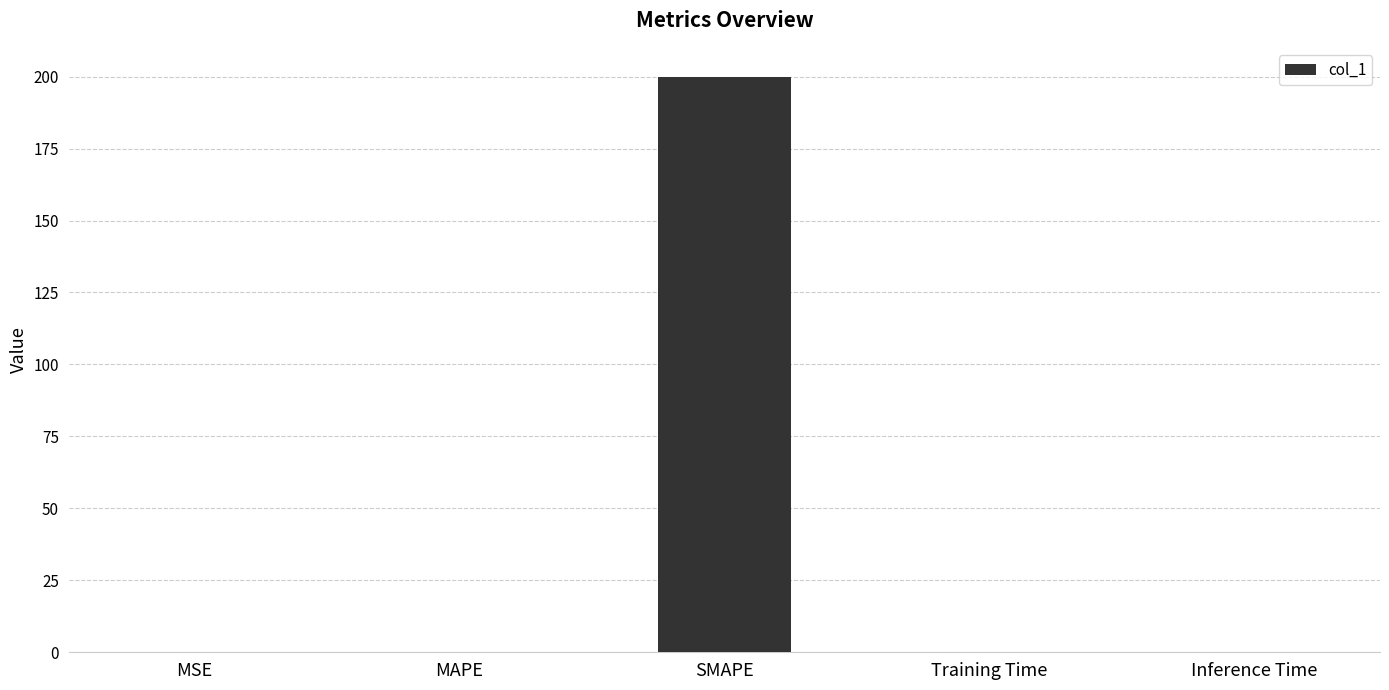

True or false: the data shows 0.0 at Training Time.

True